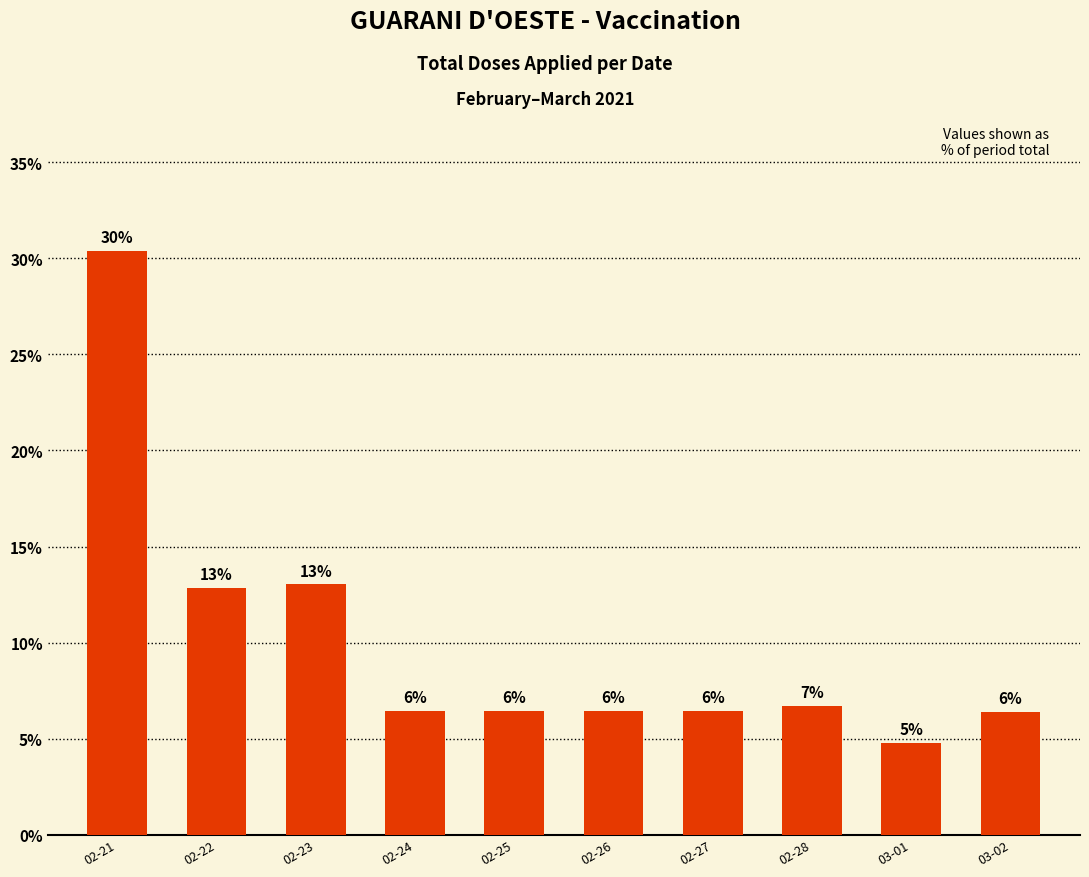

What is the change in value from 03-01 to 03-02?

+1.6